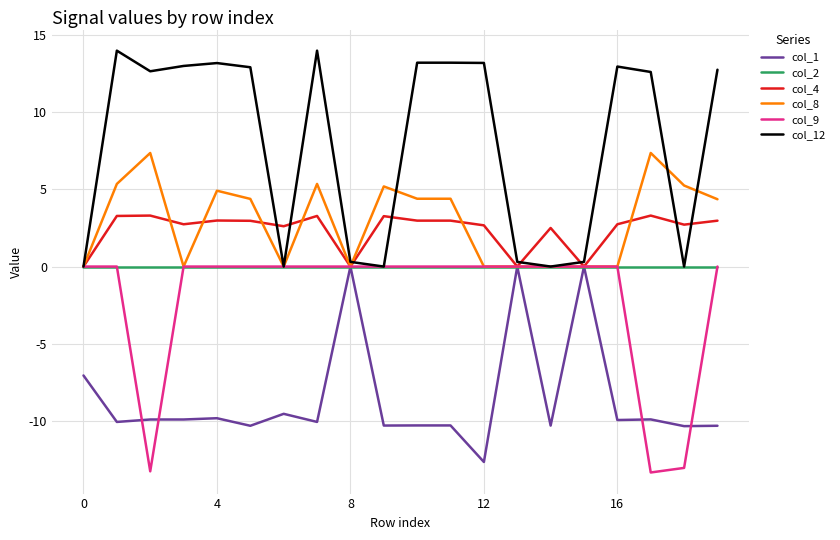

Which series has the largest total across all categories?

col_12